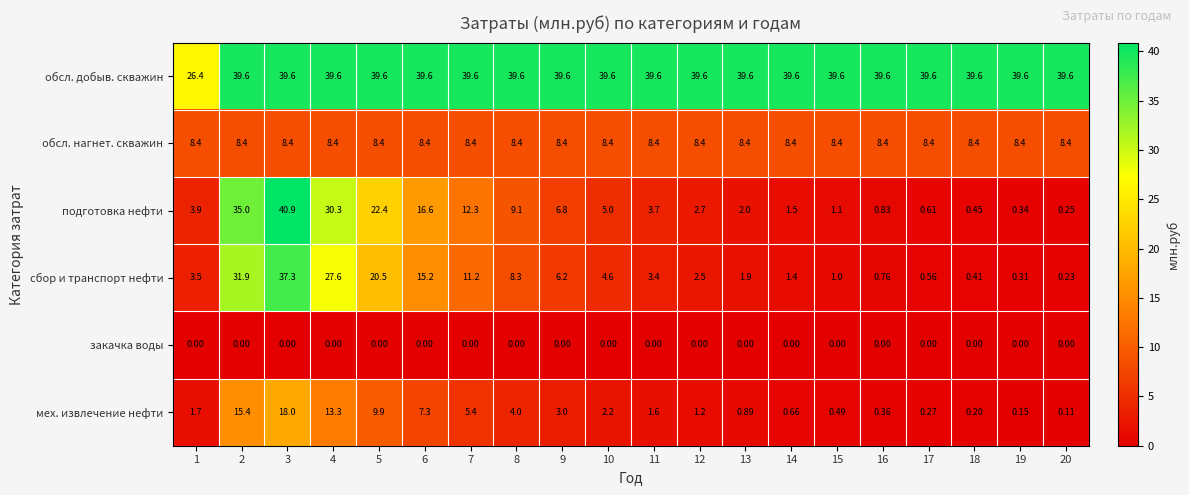

Between 8 and 19, which series saw the biggest shift?

подготовка нефти